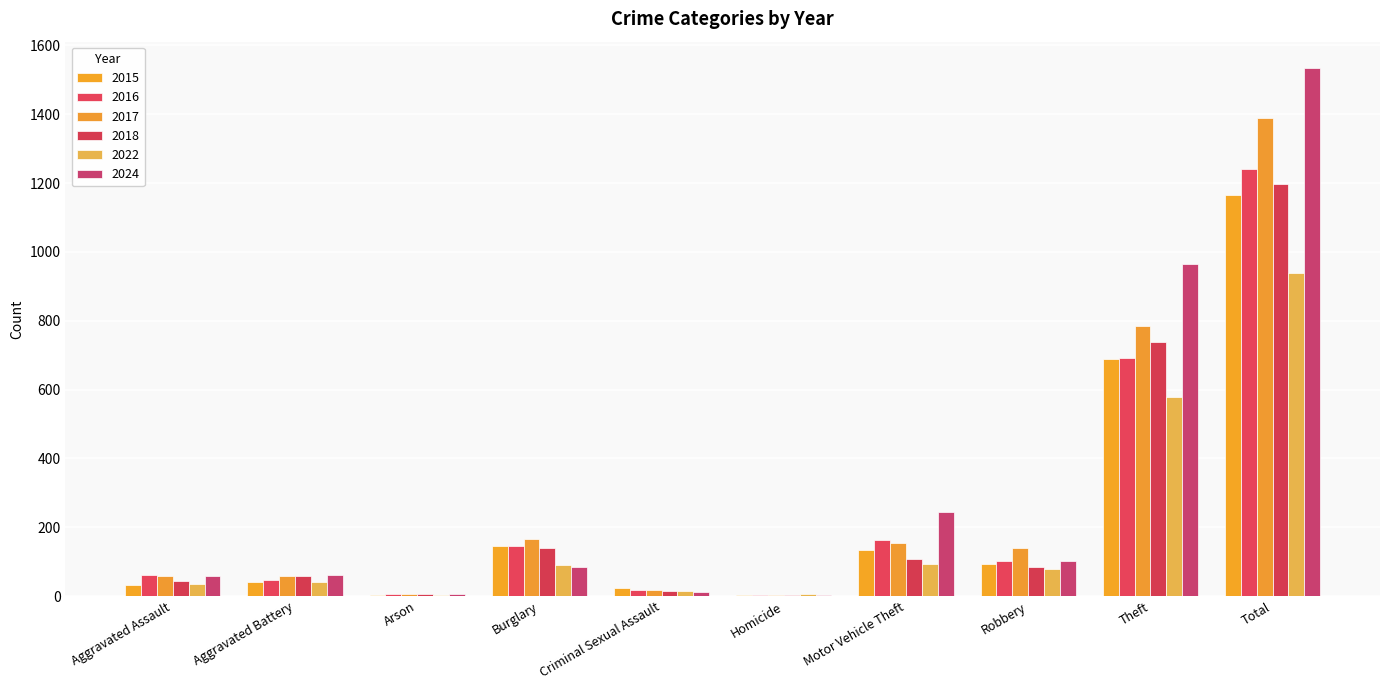

What is the average value of the 2015 series?

233